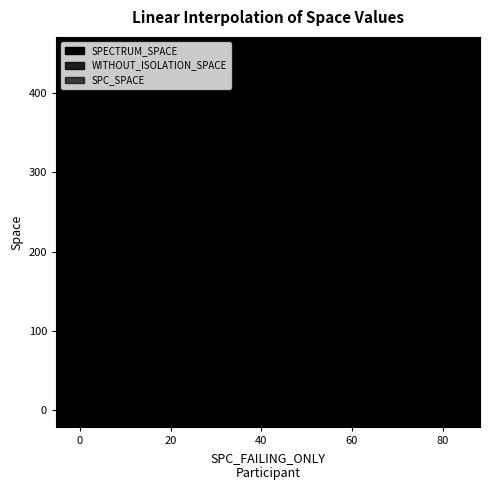

True or false: WITHOUT_ISOLATION_SPACE and SPECTRUM_SPACE cross at least once.

False